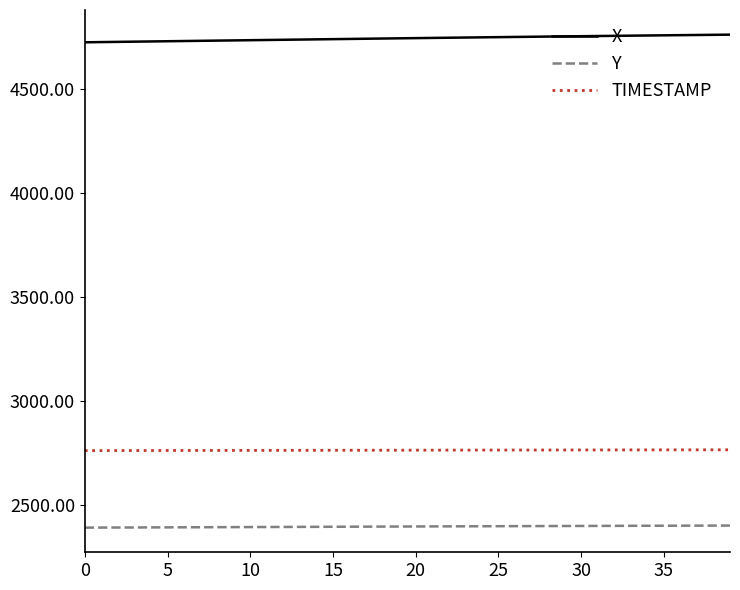

Which series has the largest total across all categories?

X